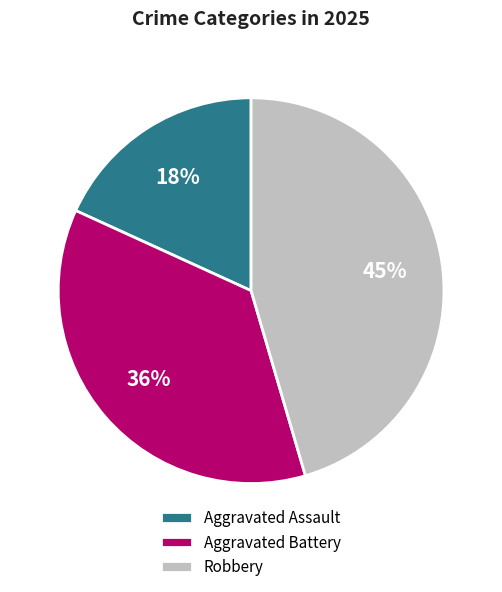

Rank the categories by value from lowest to highest.

Aggravated Assault, Aggravated Battery, Robbery